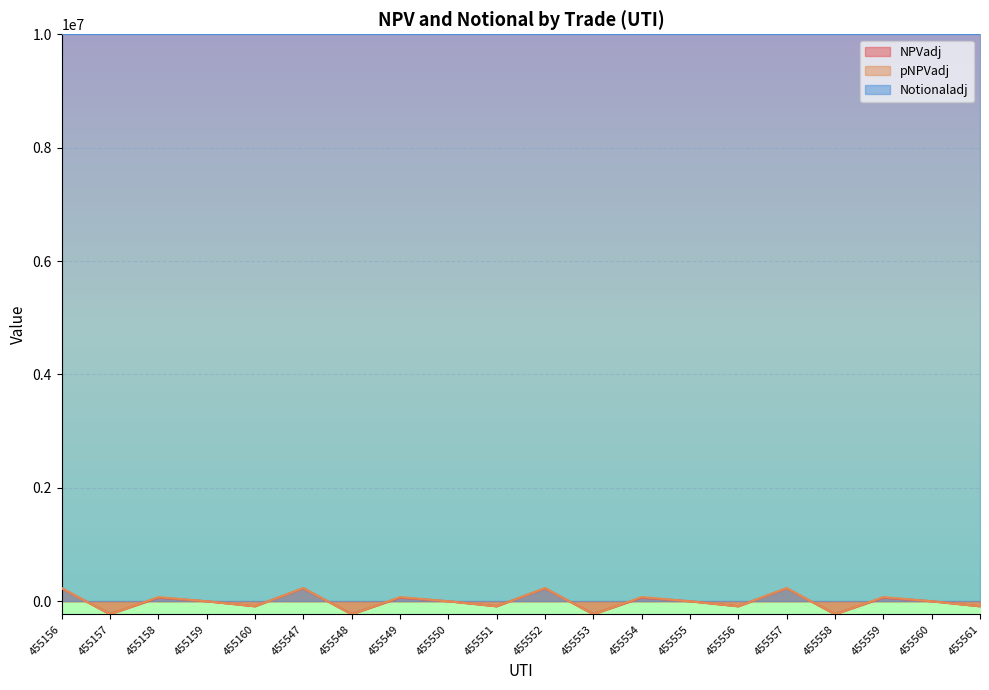

How many lines are shown in the chart?

3